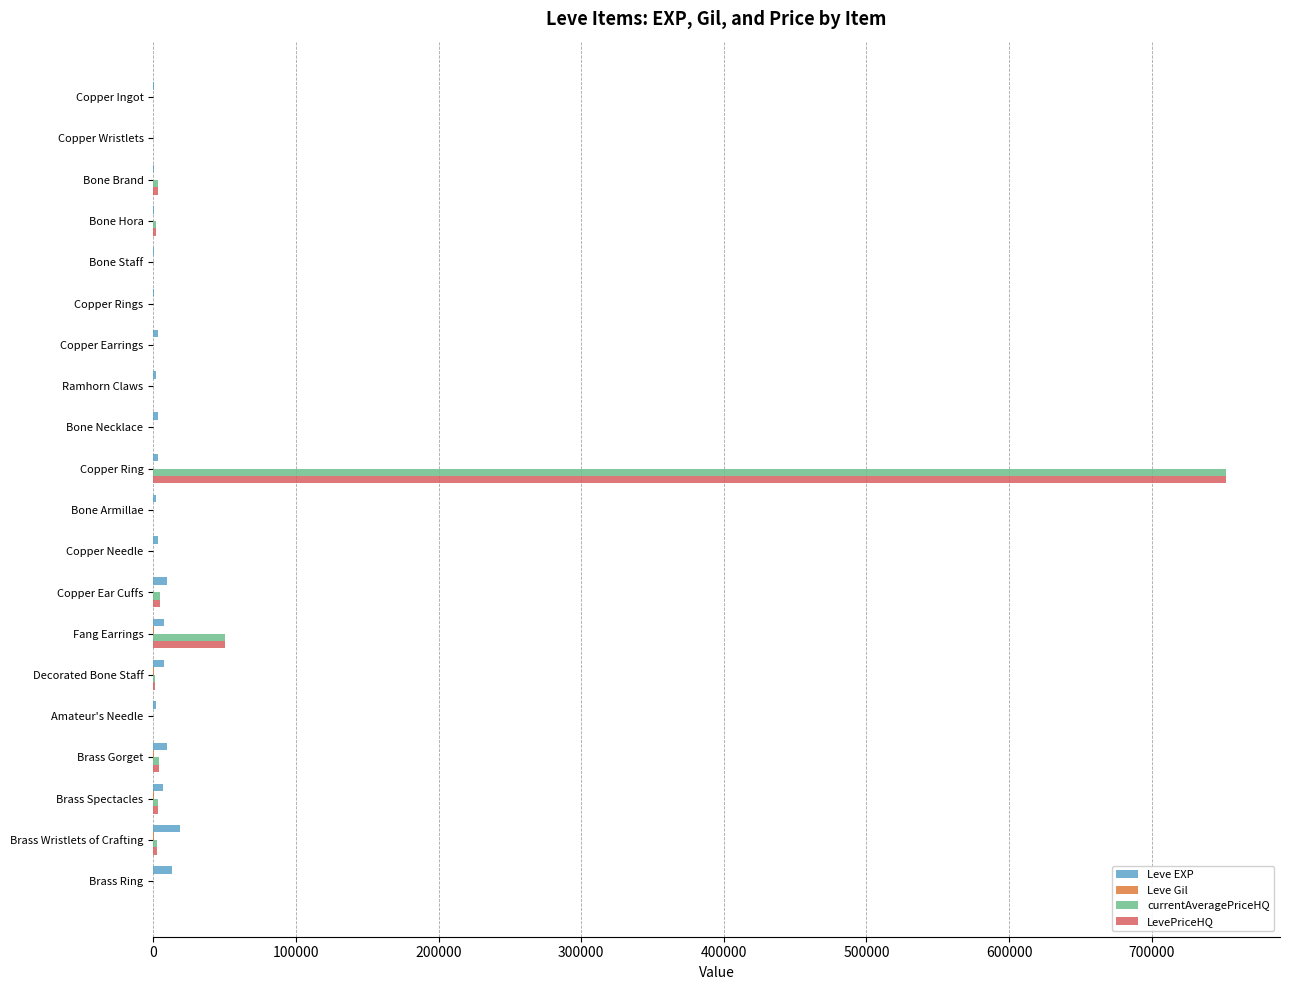

At which label is LevePriceHQ closest to 376125?

Fang Earrings